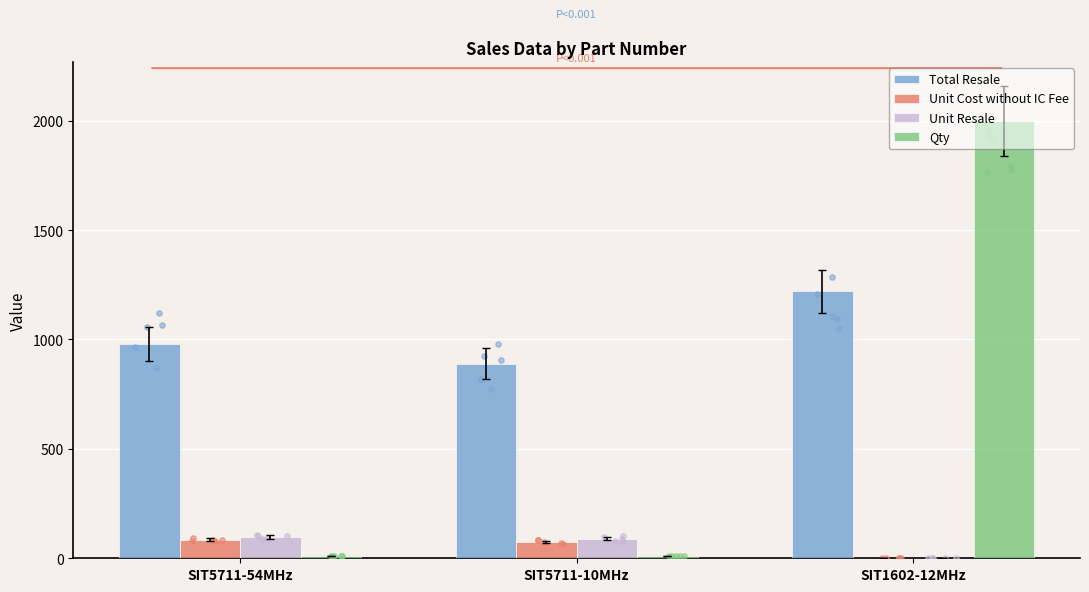

Is the value of Unit Cost without IC Fee at SIT5711-10MHz greater than the value of Qty at SIT5711-54MHz?

Yes